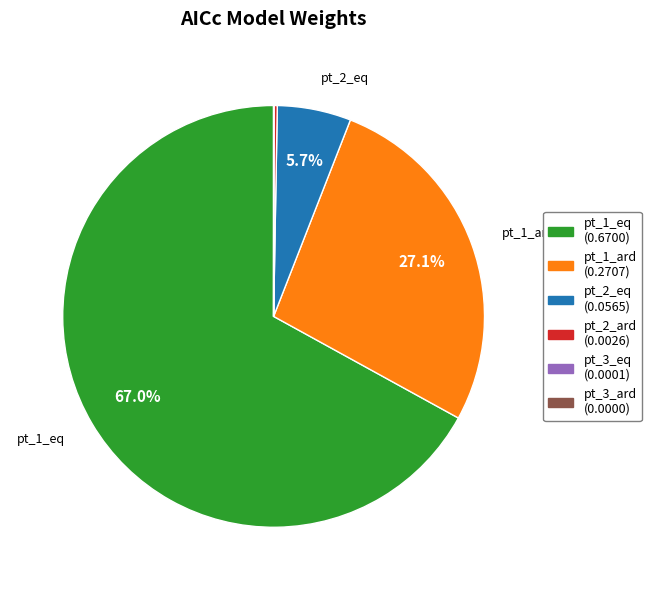

Is there any slice that represents more than half of the pie?

Yes